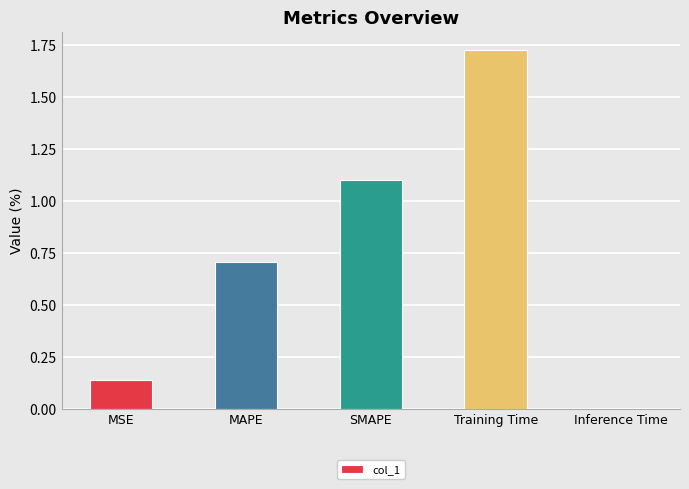

List the labels in order of value, largest first.

Training Time, SMAPE, MAPE, MSE, Inference Time